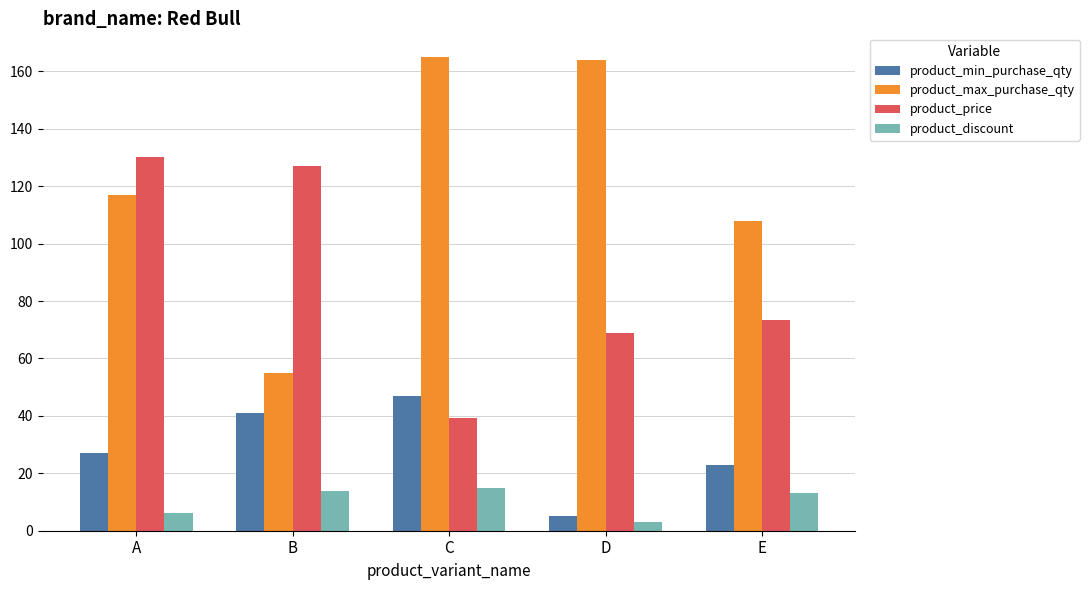

What is the sum of all product_price values?

439.4